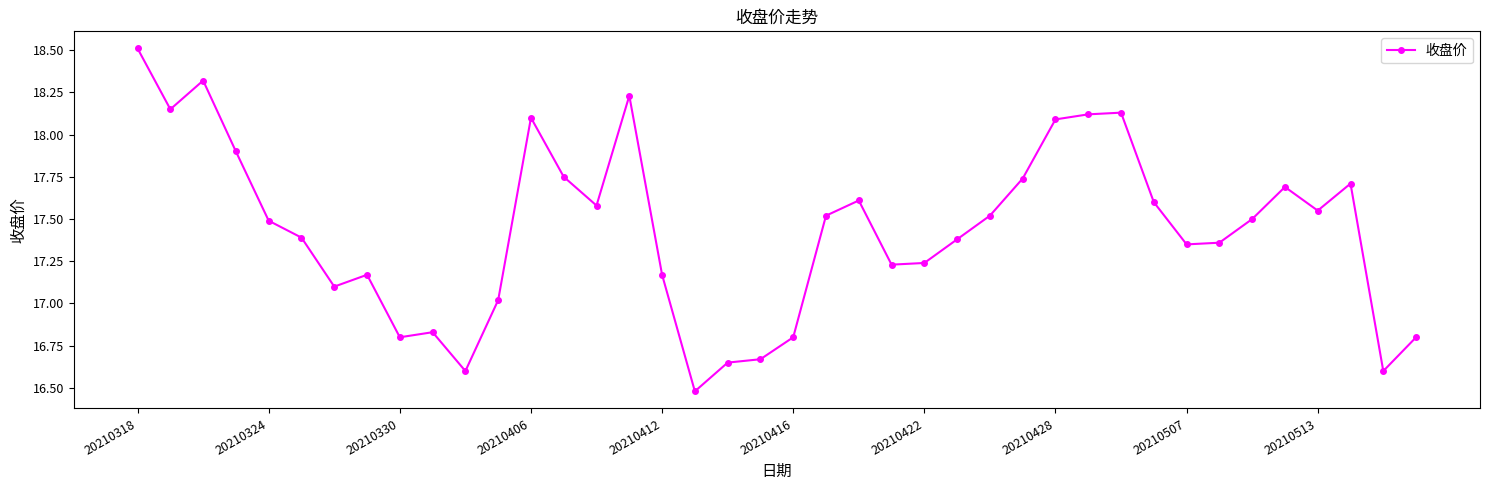

How many data points does each series have?

40